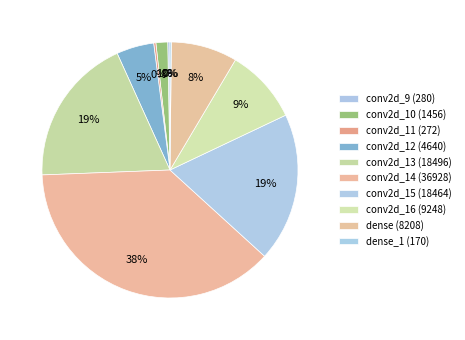

What is the ratio of the value at conv2d_14 (36928) to the value at conv2d_16 (9248)?

4.0